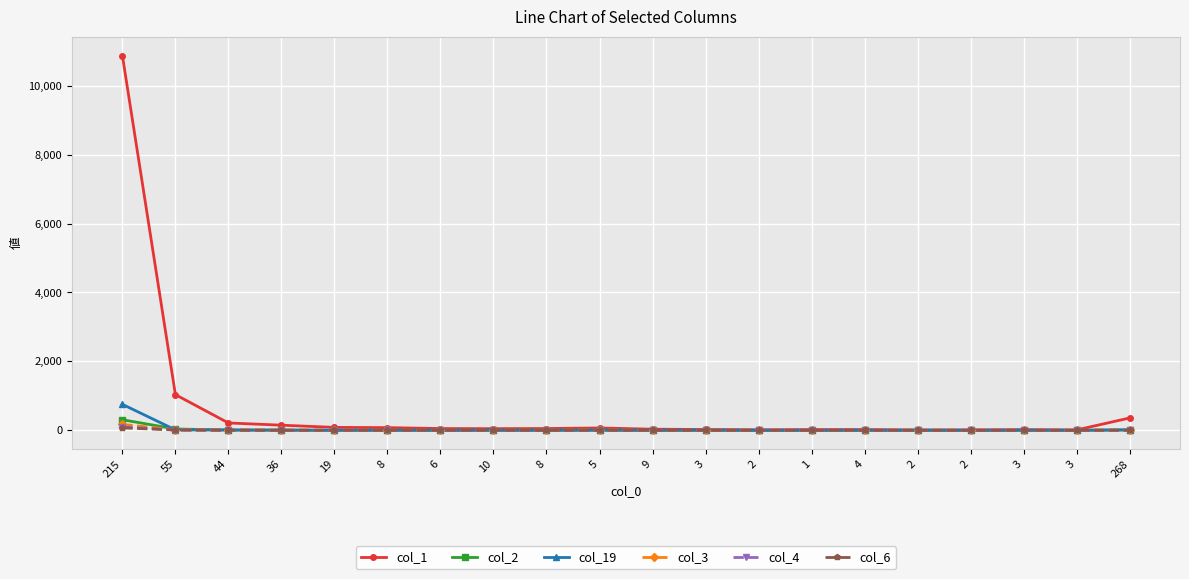

What is the sum of the col_6 values at 8 and 1?

1